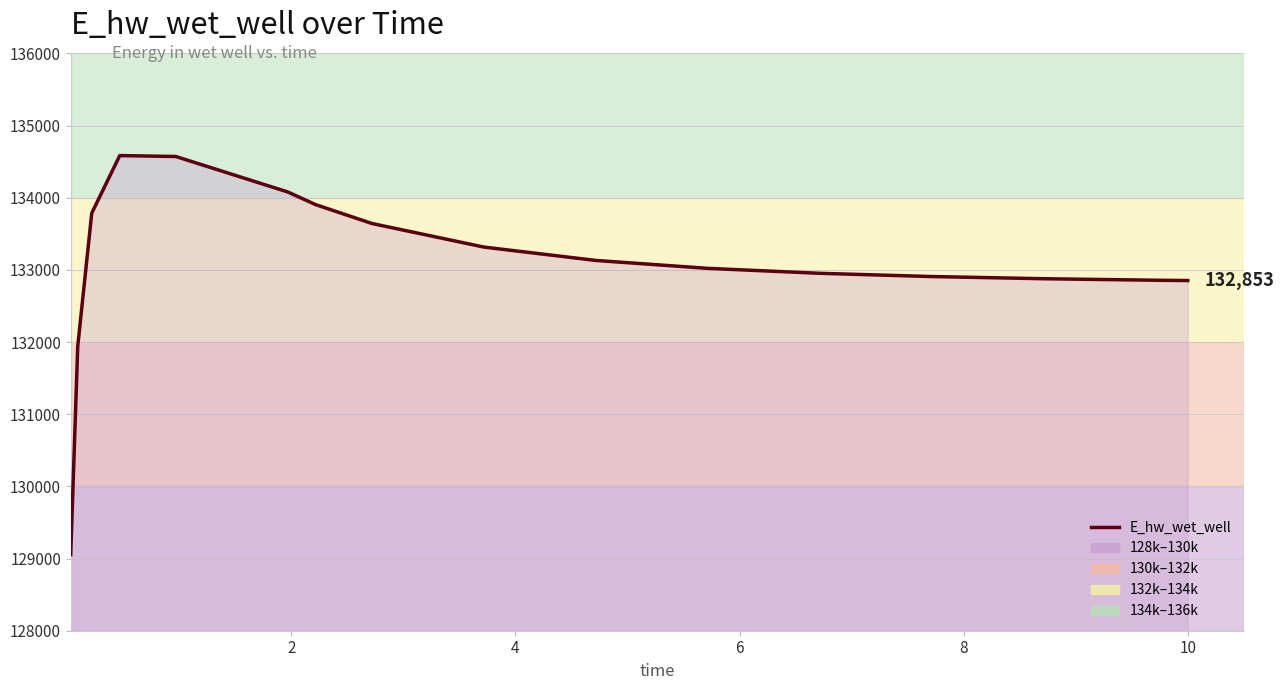

How many data points does each series have?

16